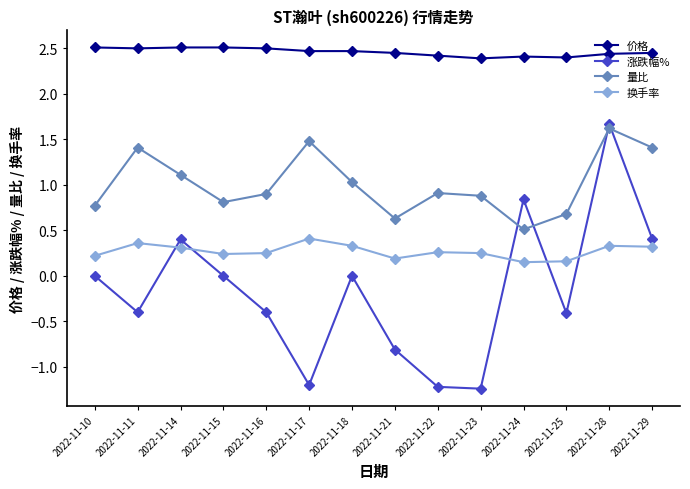

Which series has the largest total across all categories?

价格